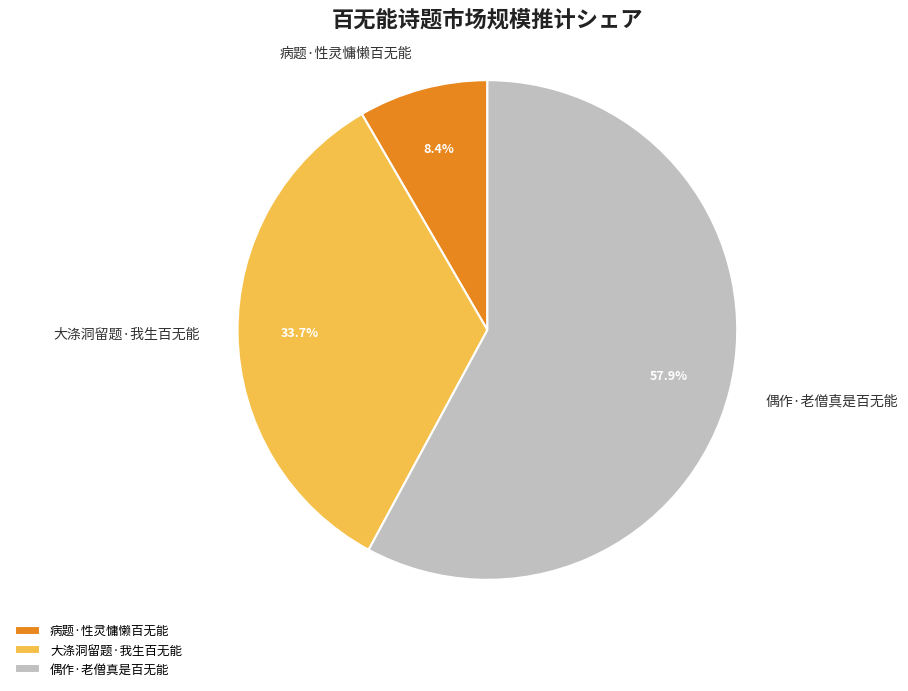

Which has a higher value, 偶作·老僧真是百无能 or 病题·性灵慵懒百无能?

偶作·老僧真是百无能